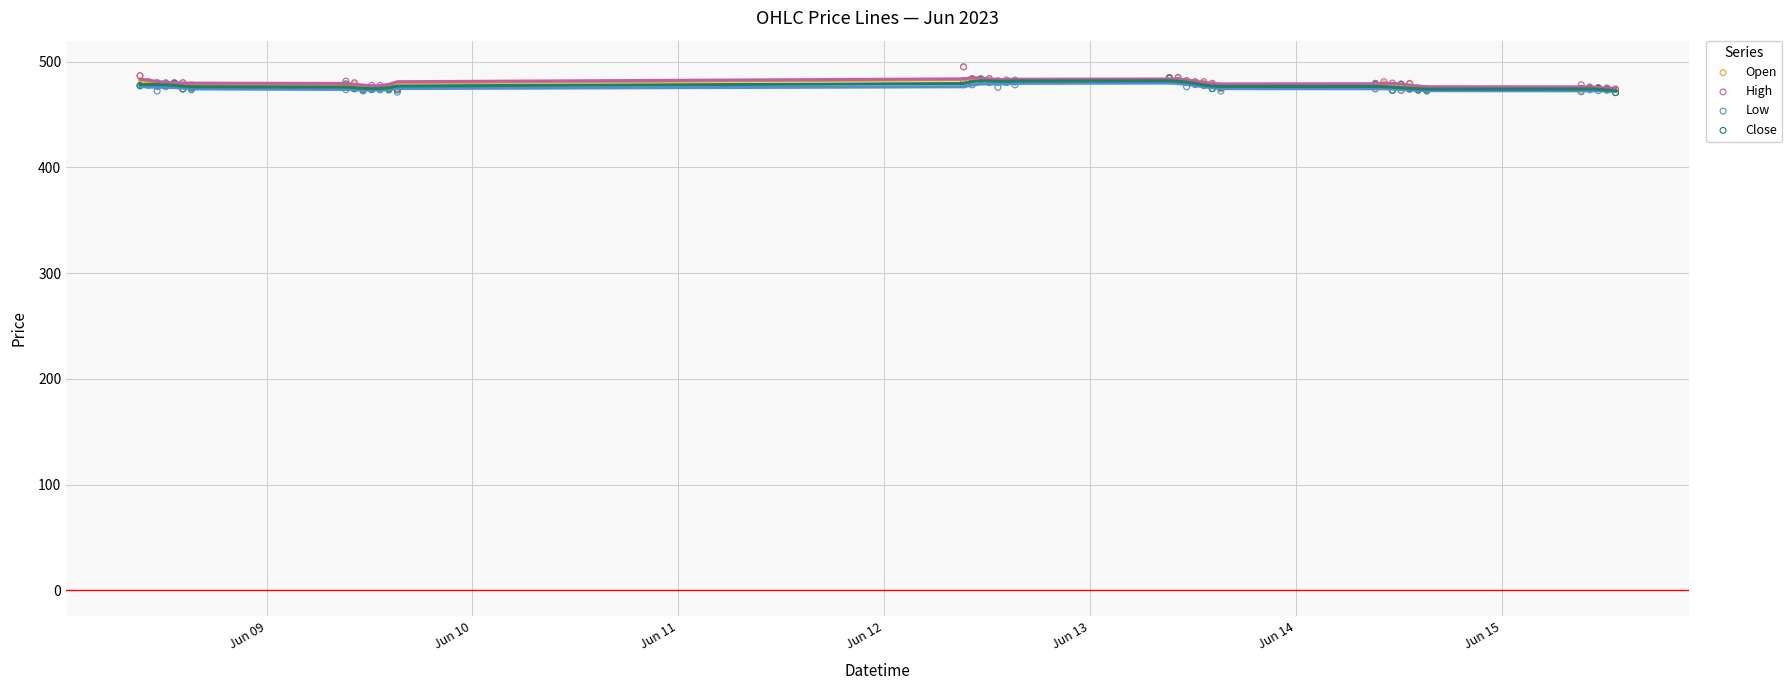

Which series reaches the maximum Y coordinate?

Open